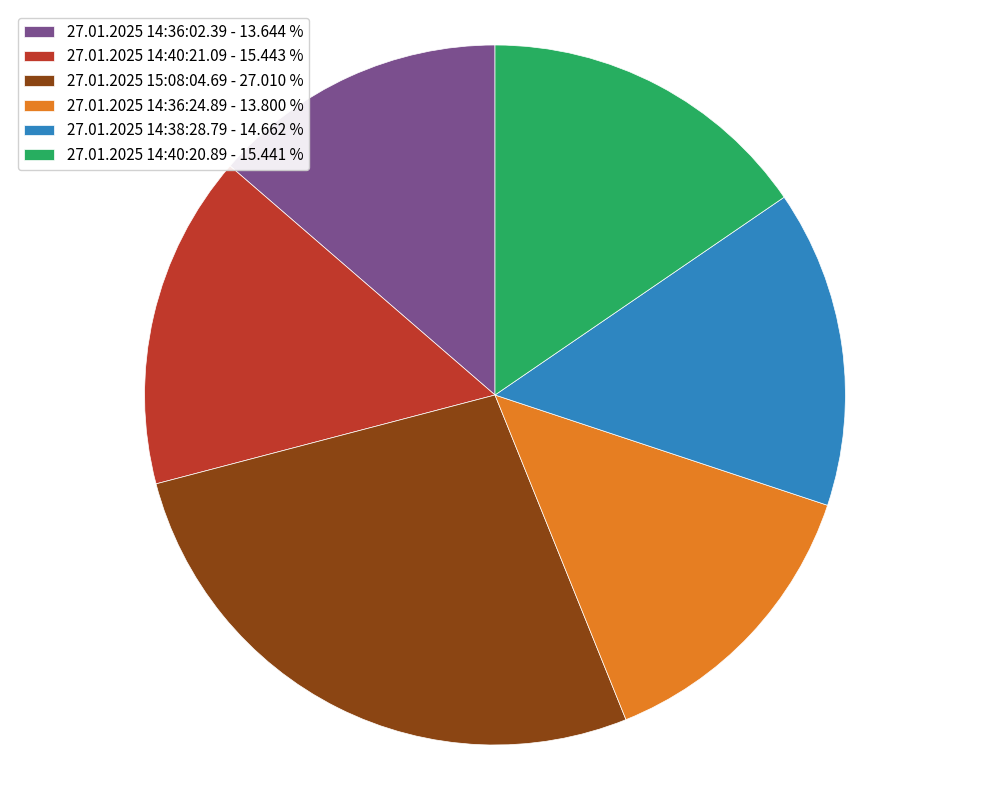

Combined, do 27.01.2025 14:36:24.89 - 13.800 % and 27.01.2025 14:36:02.39 - 13.644 % account for over 50%?

No